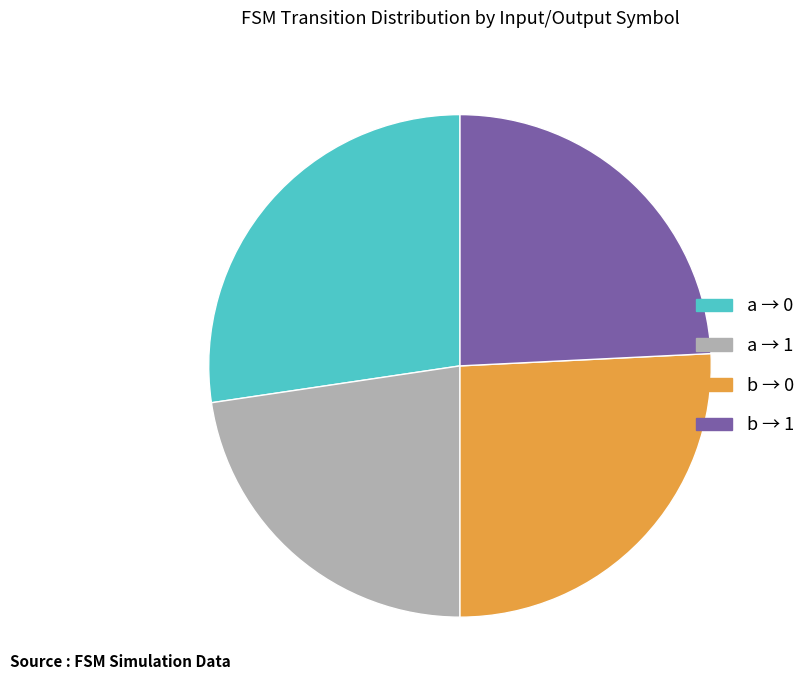

Rank the categories by value from highest to lowest.

a → 0, b → 0, b → 1, a → 1